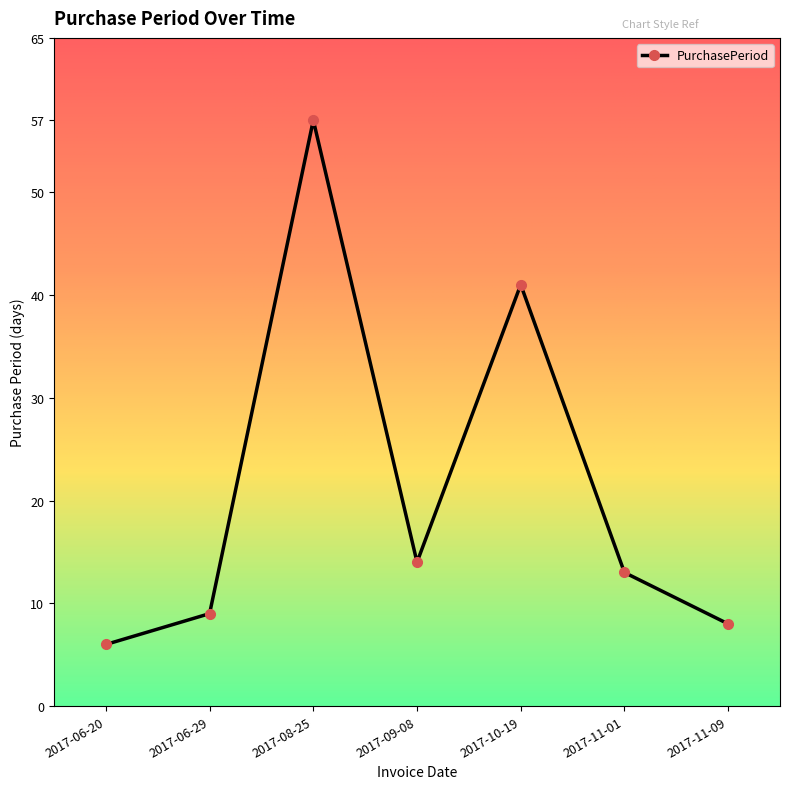

Reading left to right, transcribe all the data shown in this chart.

6	9	57	14	41	13	8